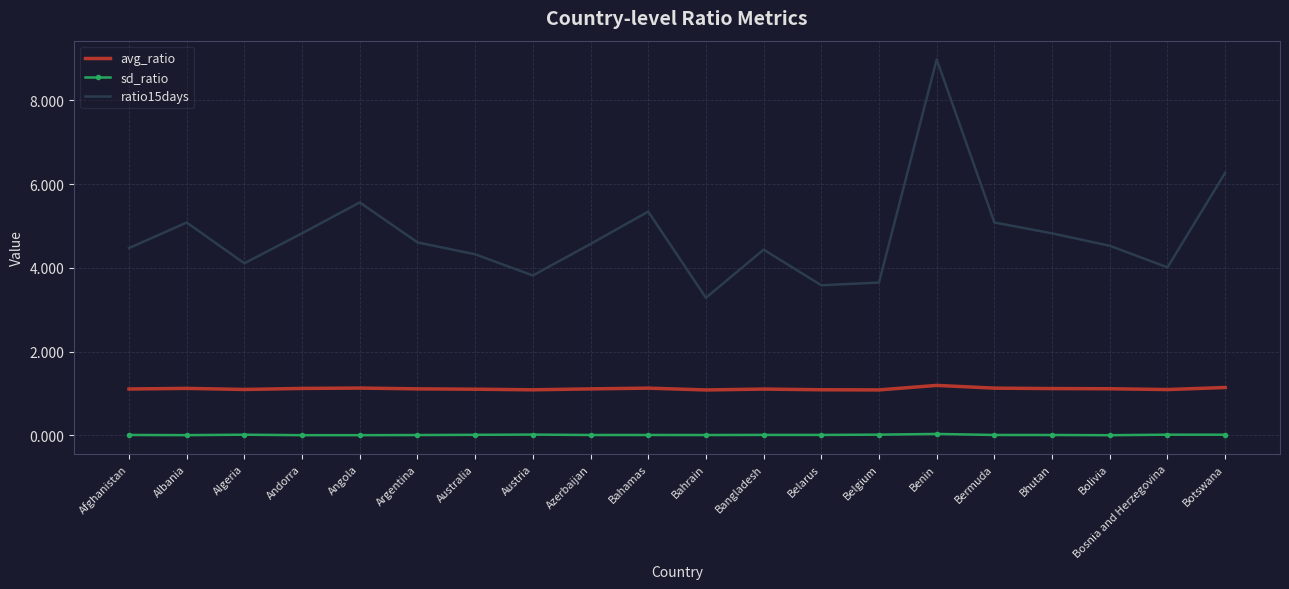

Rank the series by their maximum value, from highest to lowest.

ratio15days, avg_ratio, sd_ratio